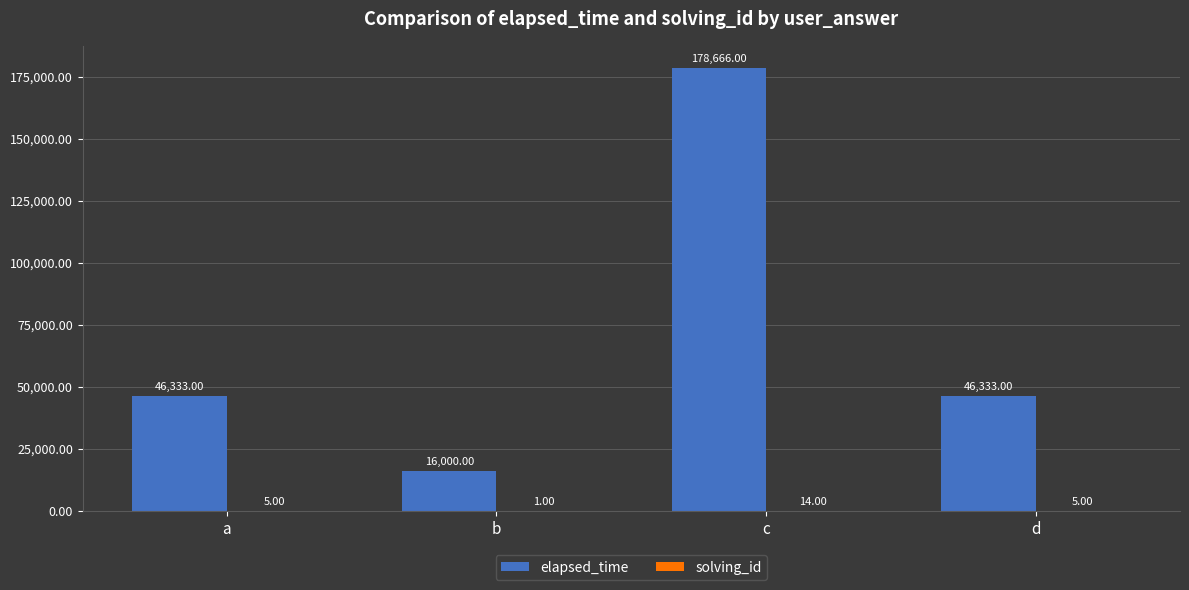

What is the sum of the elapsed_time values at a and d?

92666